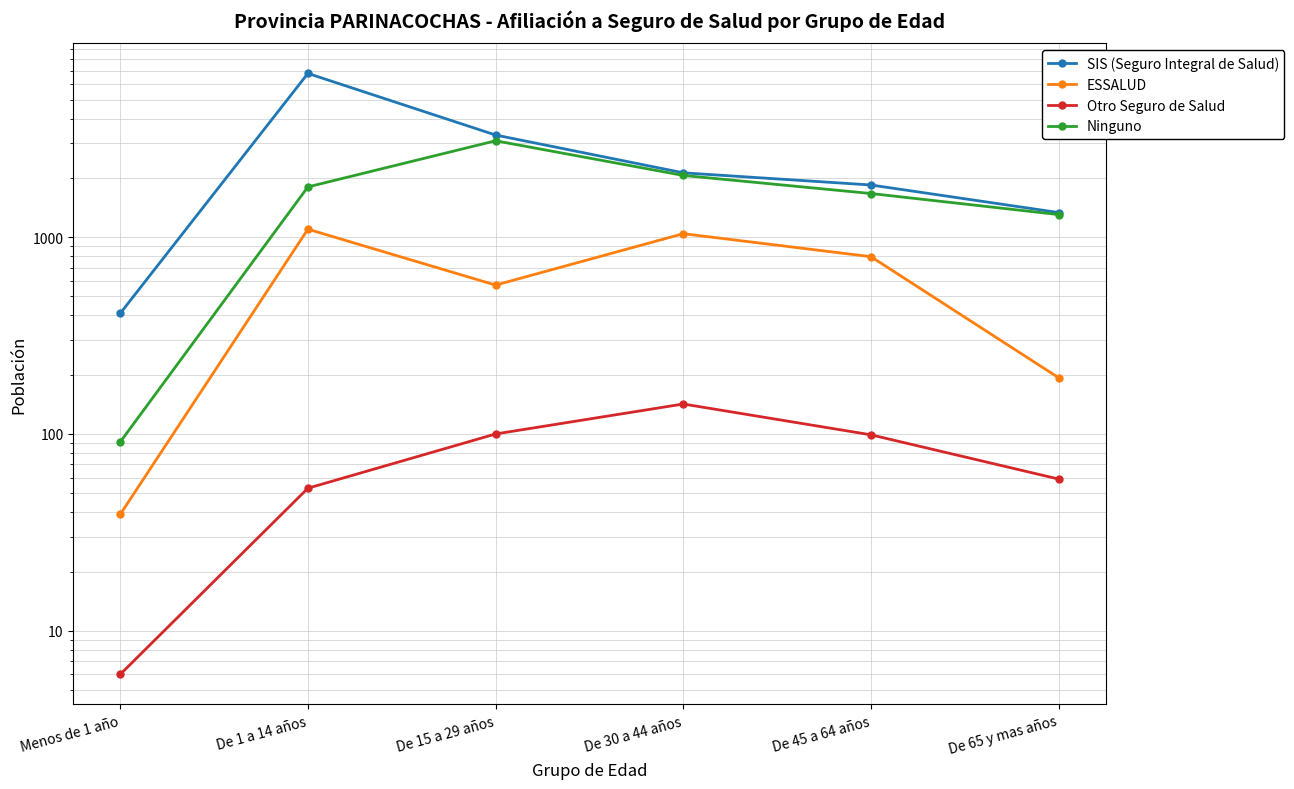

What is the difference between the SIS (Seguro Integral de Salud) values at De 45 a 64 años and De 1 a 14 años?

4955